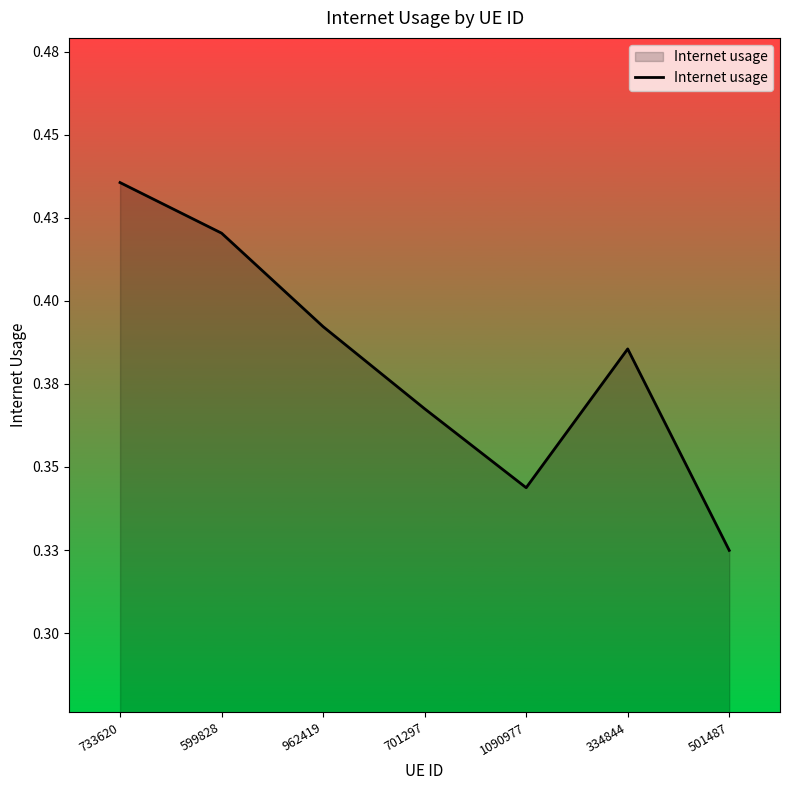

What is the approximate value at 733620?

0.4